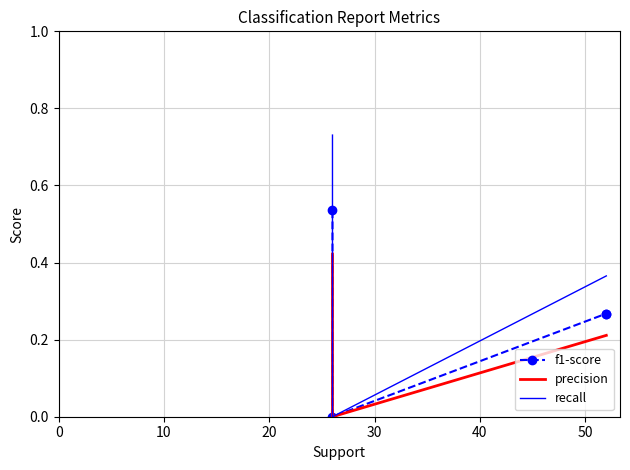

What is the value of the precision point at the 3rd from the left?

0.2